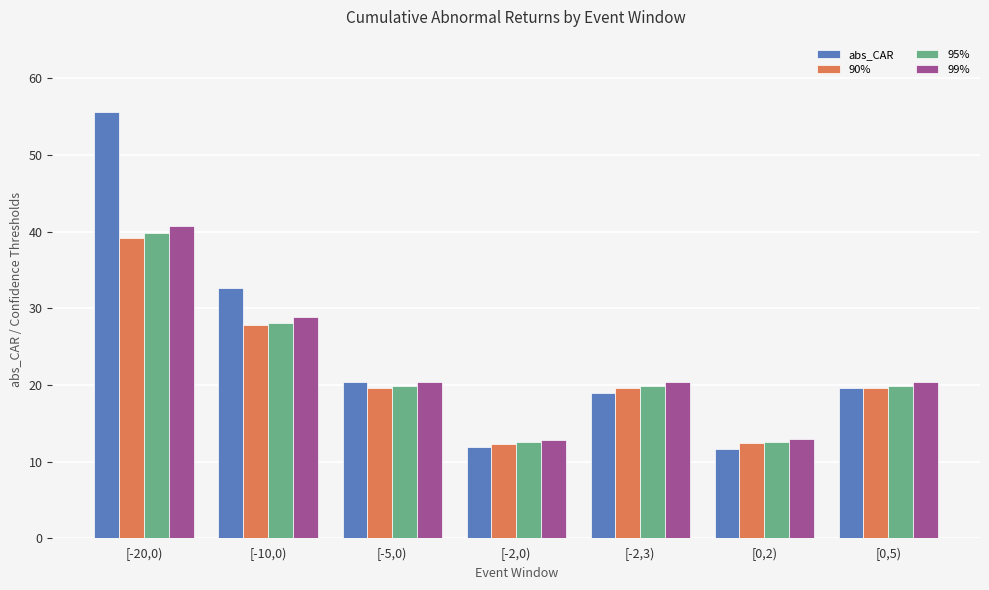

Between [-20,0) and [0,5), which series saw the biggest shift?

abs_CAR